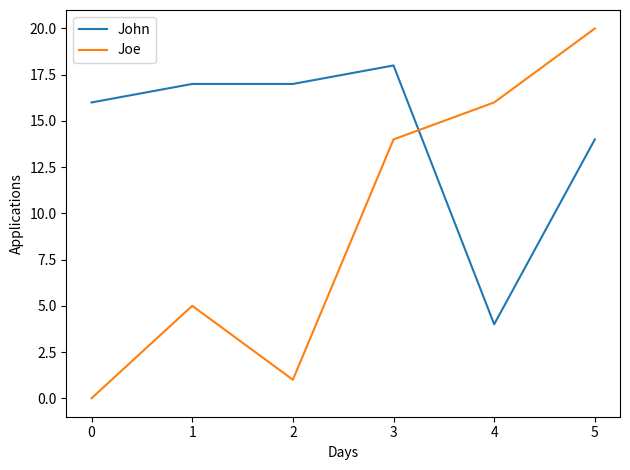

Reading left to right, extract all data points from this chart.

John: 16	17	17	18	4	14
Joe: 0	5	1	14	16	20